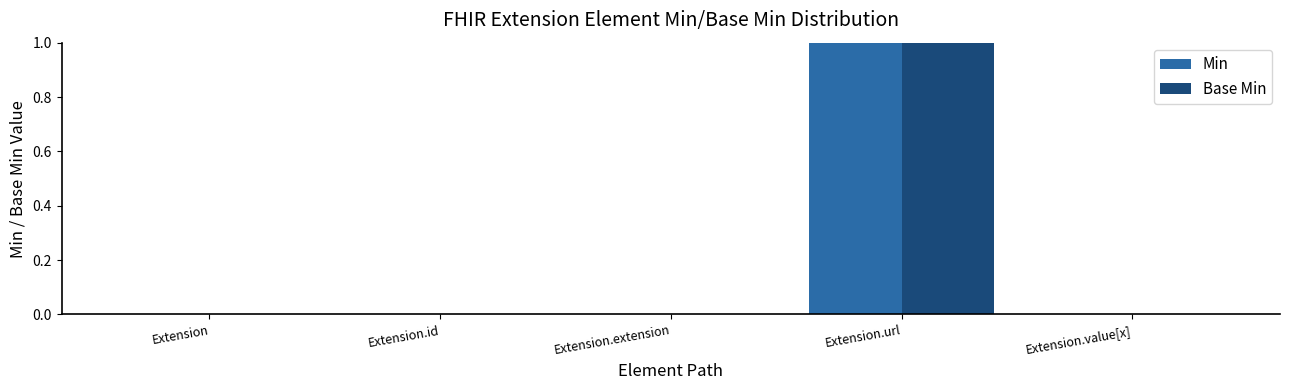

At which category is the sum across all series the highest?

Extension.url